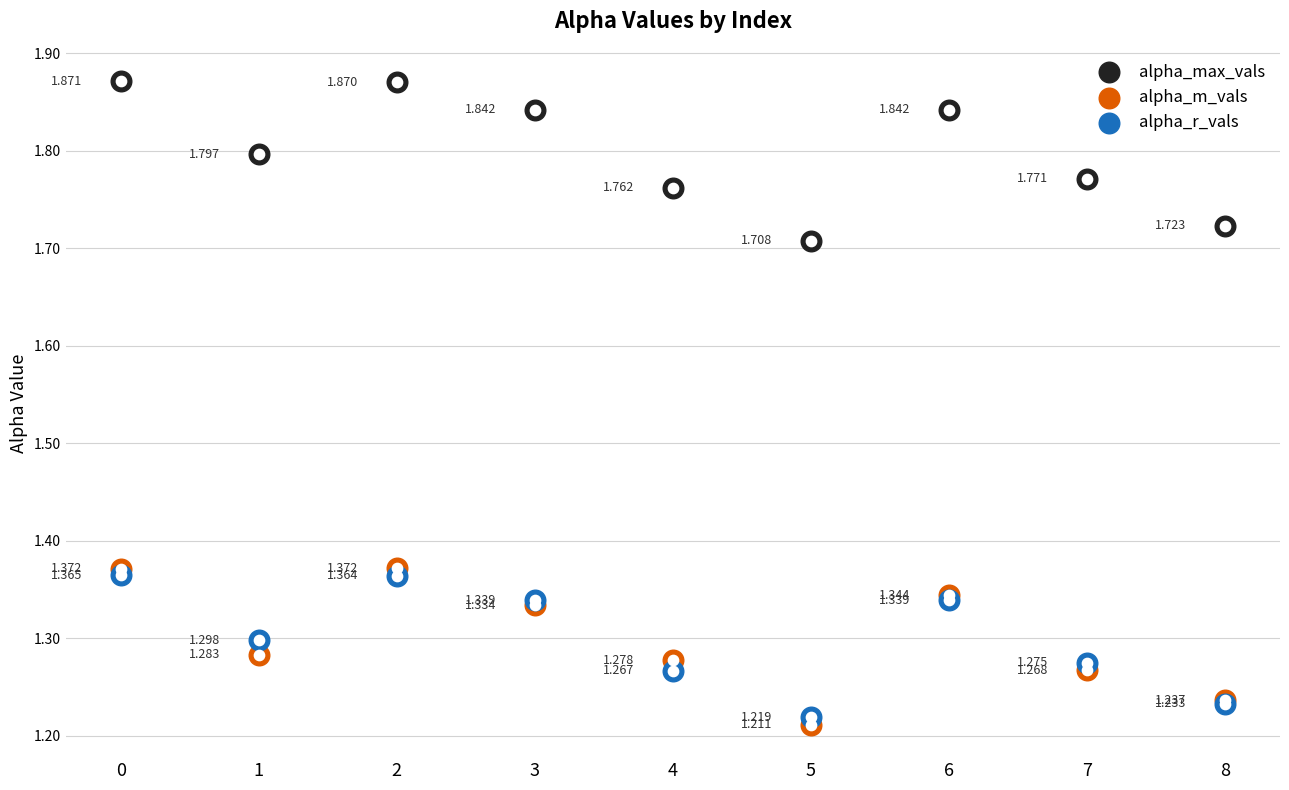

At how many categories does at least one series exceed 1?

9